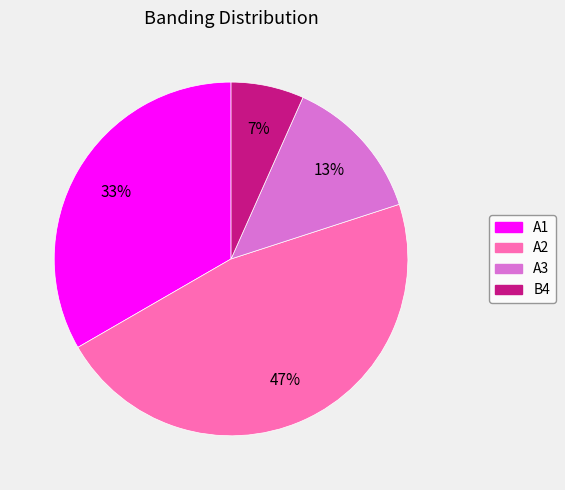

How many segments does this pie chart have?

4